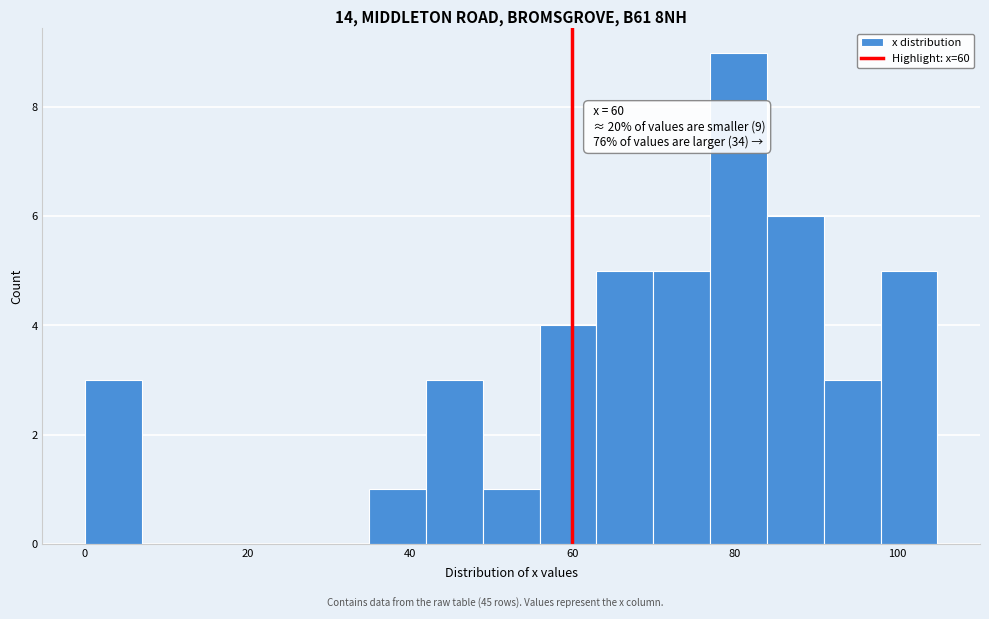

Read against the x-axis, roughly where is the centre of the tallest bar?

80